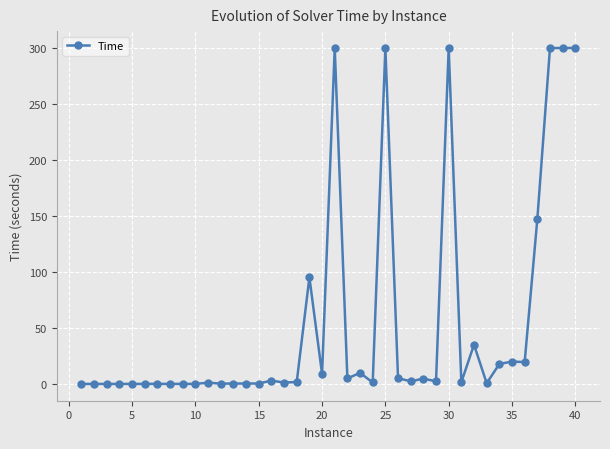

What is the difference between the maximum and minimum values?

300.1